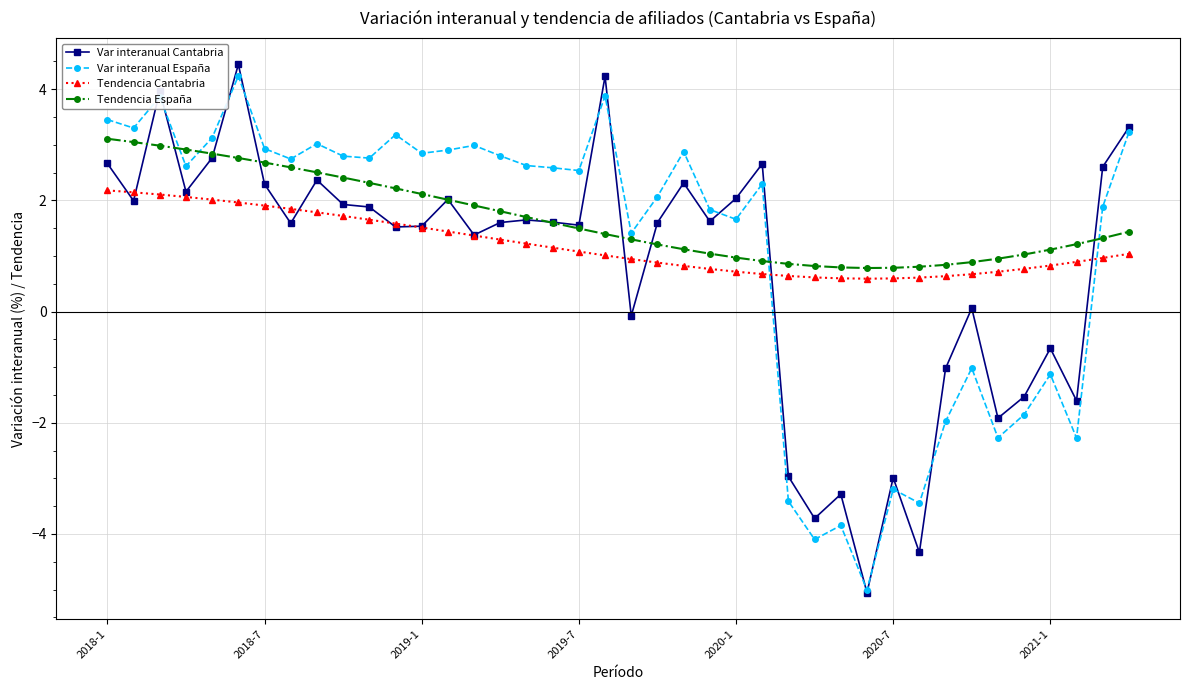

Which series has the largest total across all categories?

Tendencia España